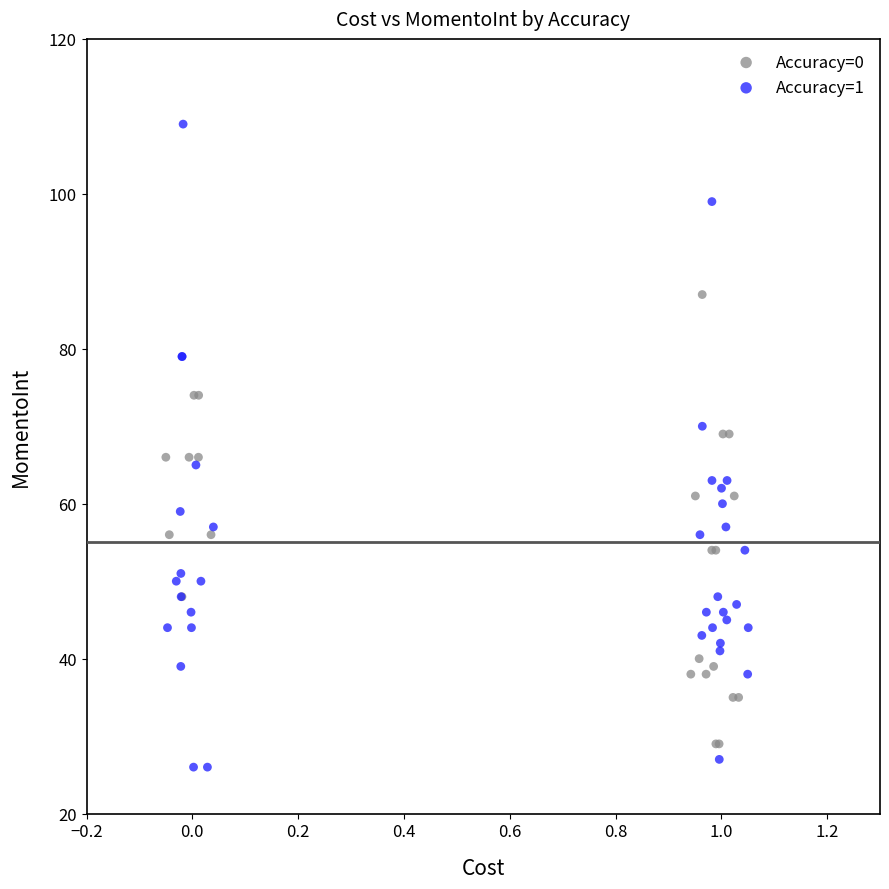

Which series reaches the minimum Y coordinate?

Accuracy=1